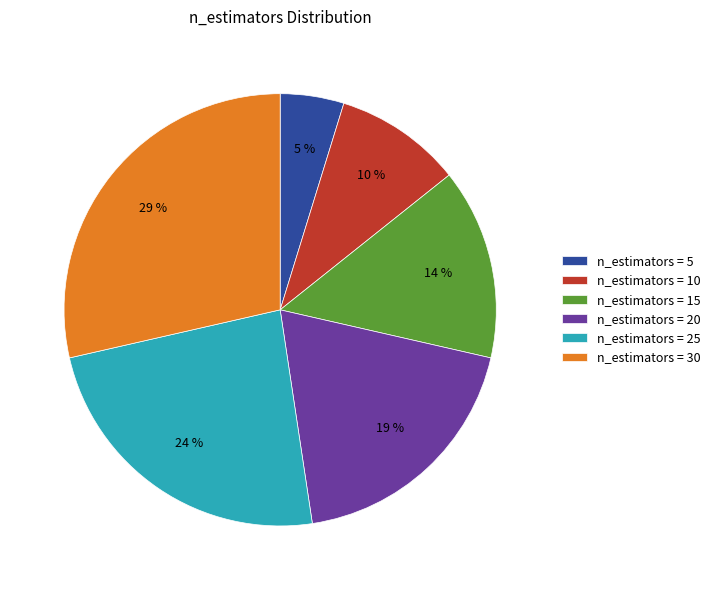

How many segments does this pie chart have?

6